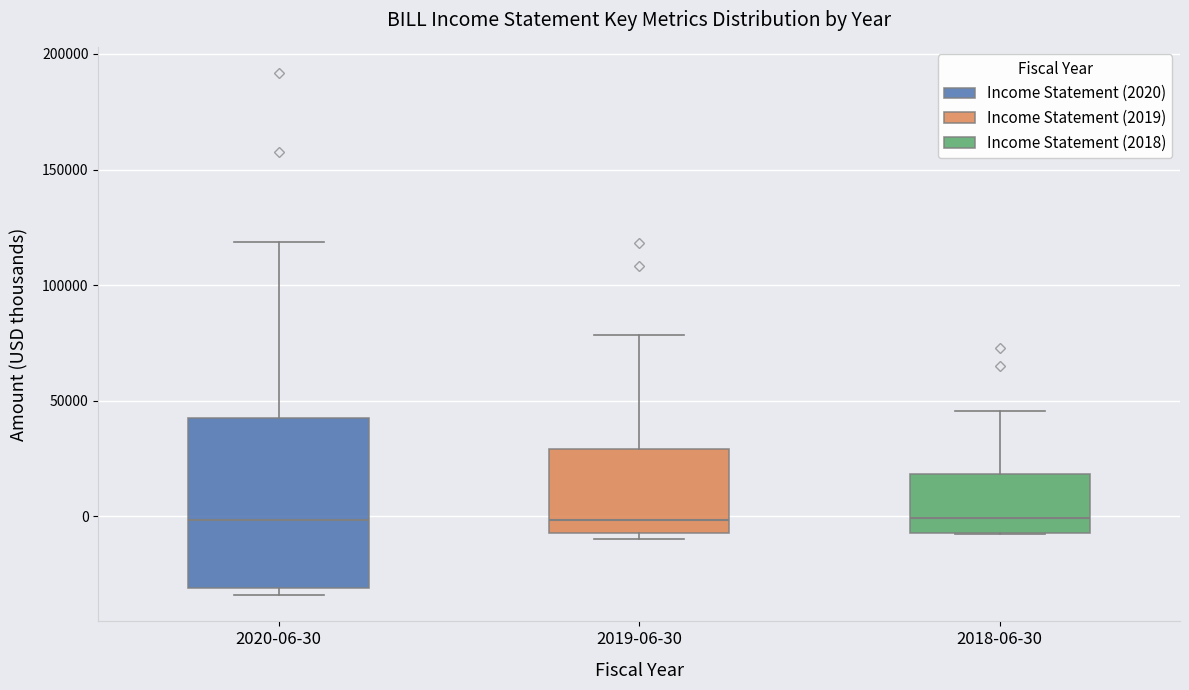

Where does the median line of the box for 2018-06-30 sit on the y-axis? The values are not printed on the chart, so give them approximately, as read against the axis.

0